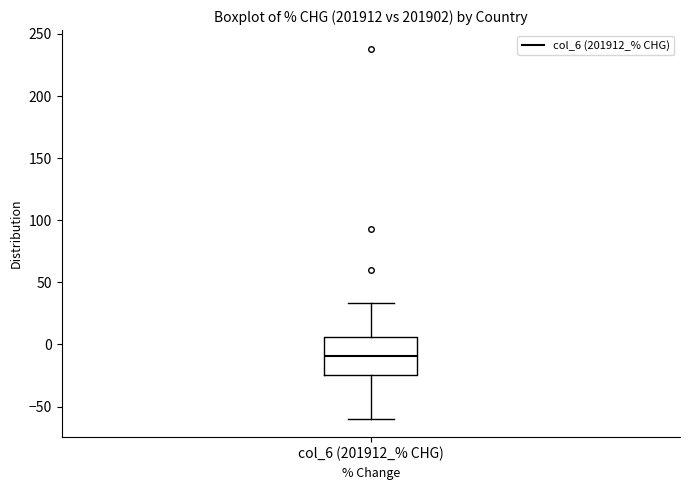

Where does the upper whisker of the box for col_6 (201912_% CHG) end on the y-axis? The values are not printed on the chart, so give them approximately, as read against the axis.

35